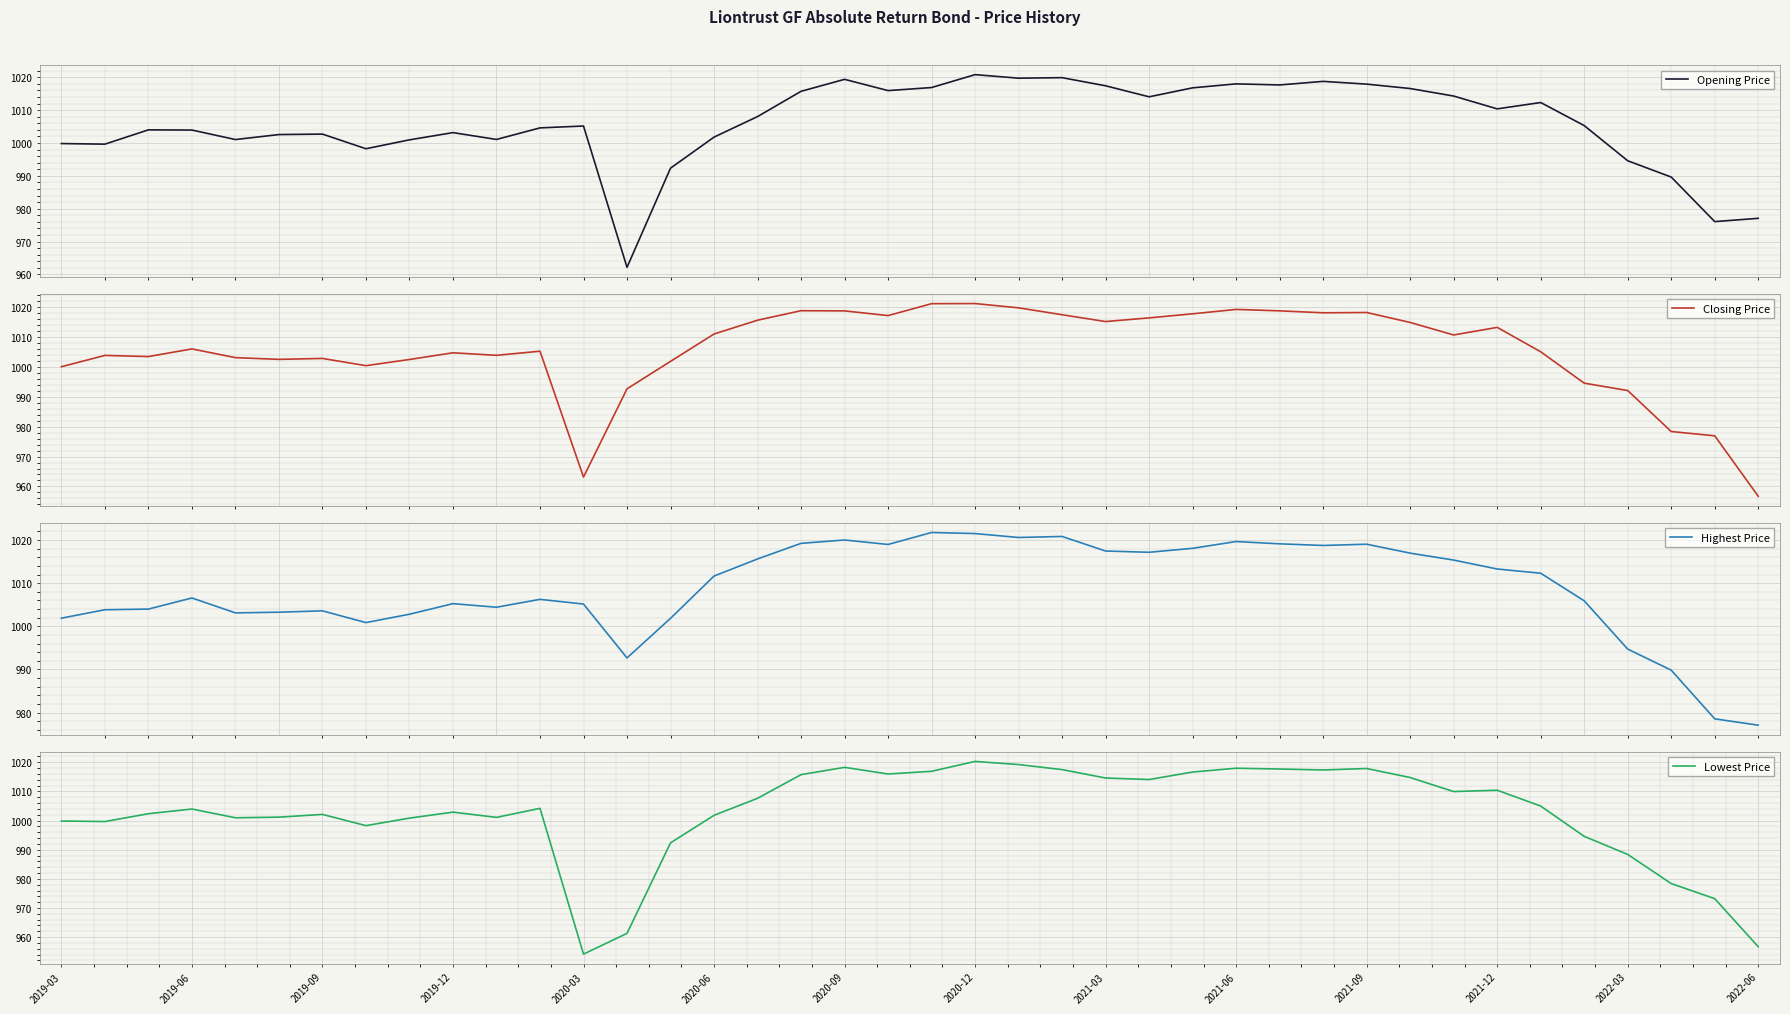

At which label does Lowest Price reach its minimum?

2020-03